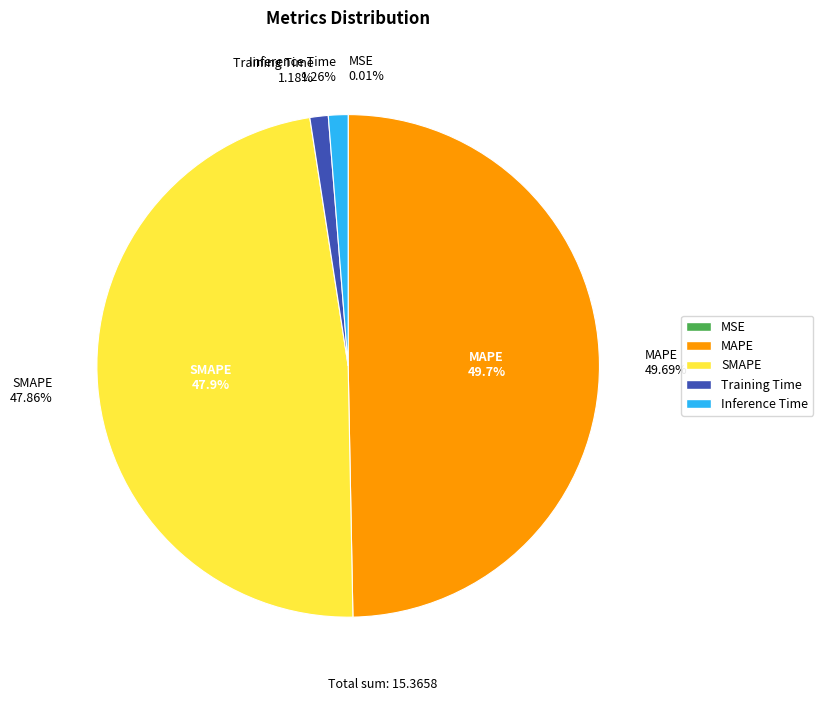

To the nearest percent, what portion does Inference Time represent?

1%